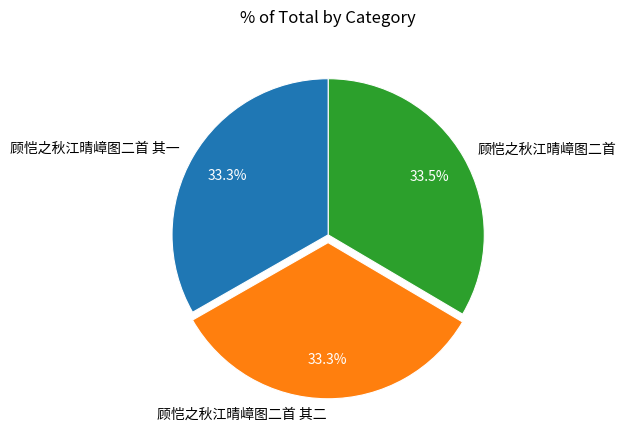

Combined, do 顾恺之秋江晴嶂图二首 其二 and 顾恺之秋江晴嶂图二首 其一 account for over 50%?

Yes